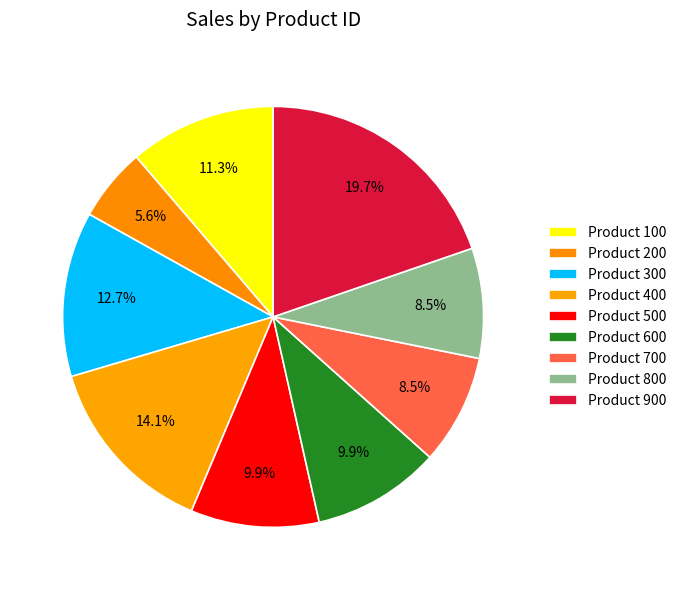

Rank the categories by value from lowest to highest.

200, 700, 800, 500, 600, 100, 300, 400, 900